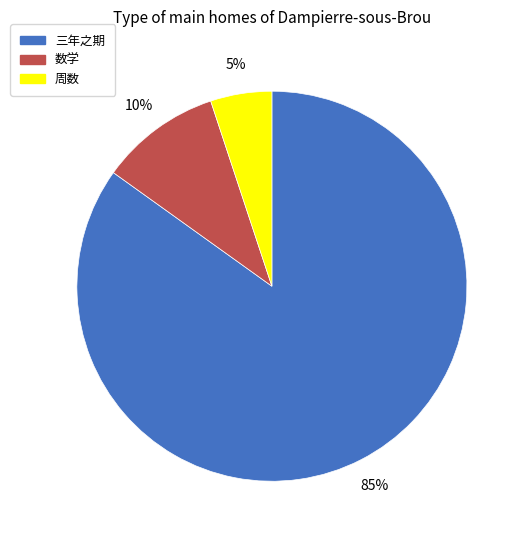

Is it true that 周数 is 1% of the pie?

False